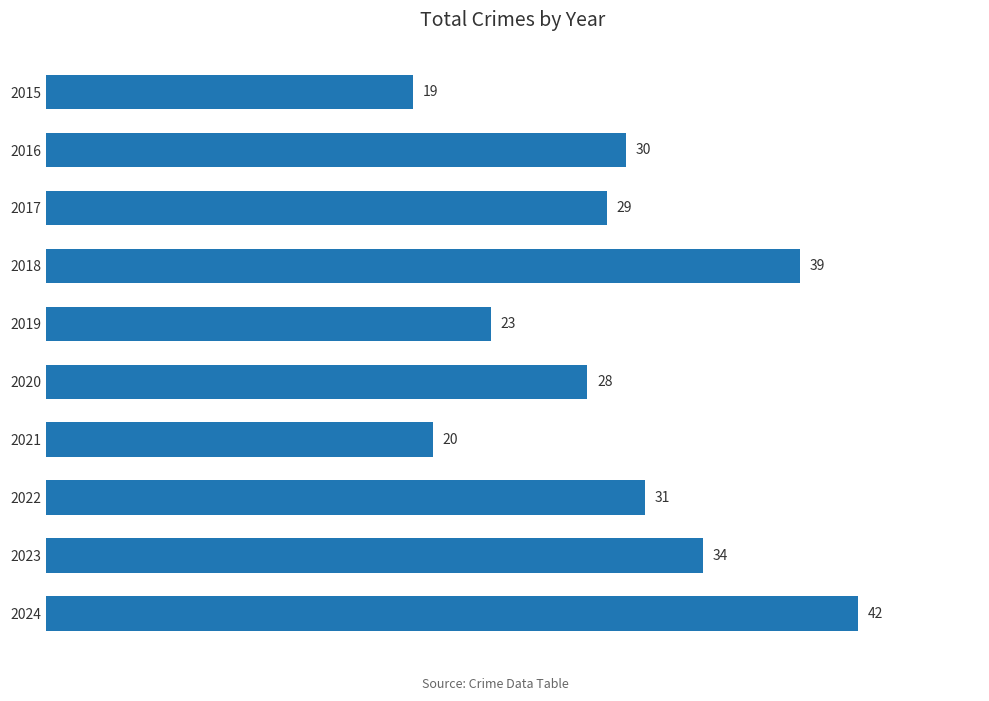

At which label is the value closest to 30?

2016